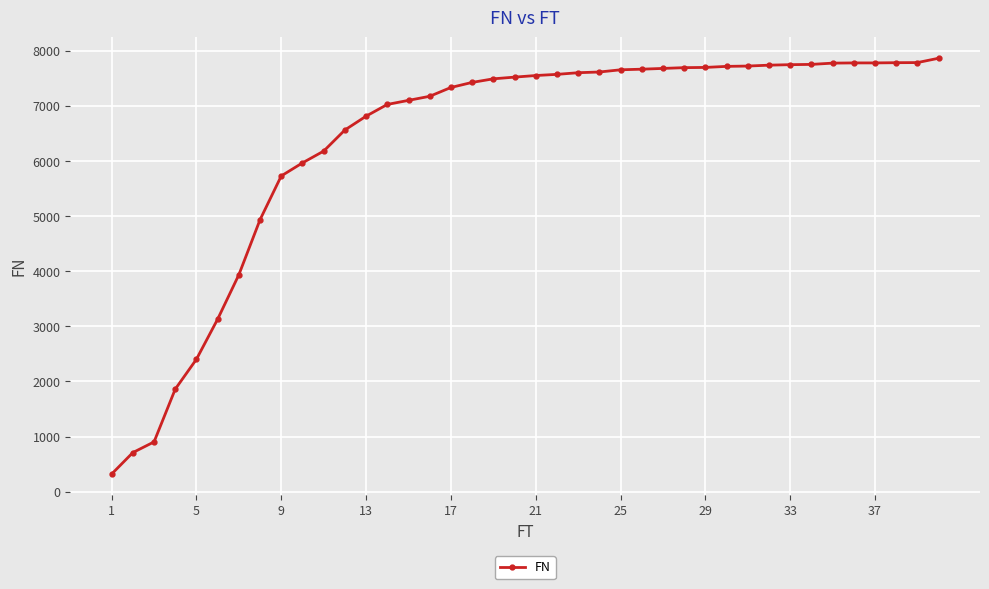

What is the greatest value displayed?

7868